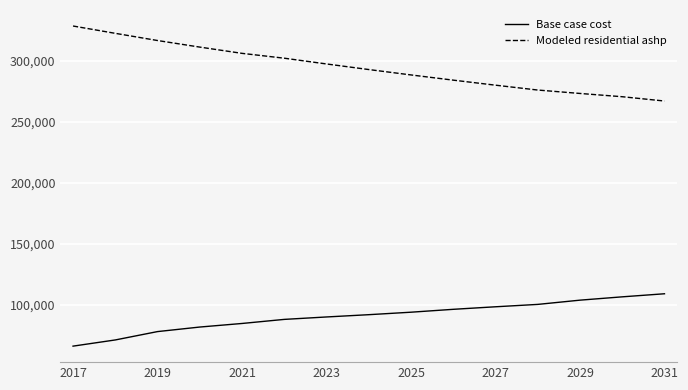

How many categories are shown in the chart?

15